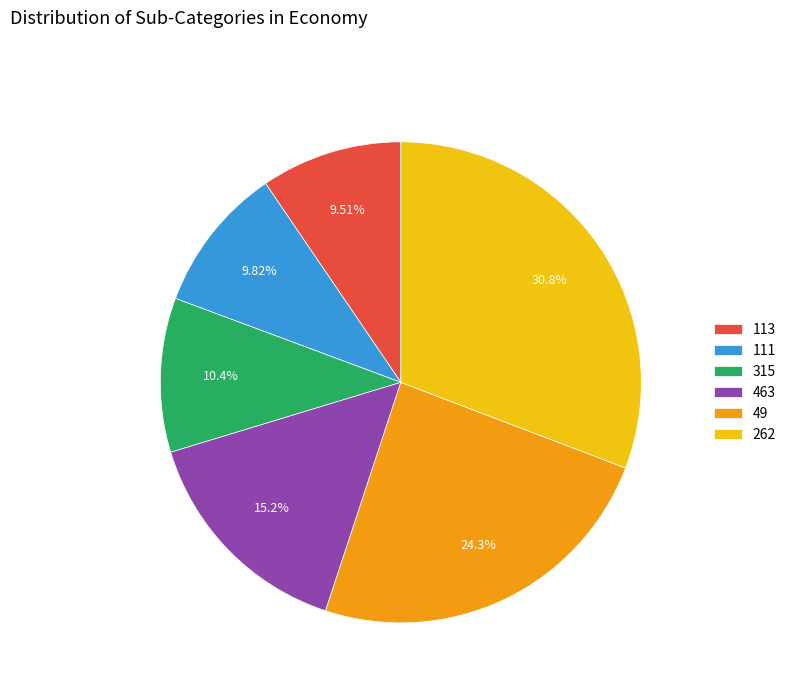

Between 262 and 315, which is larger?

262